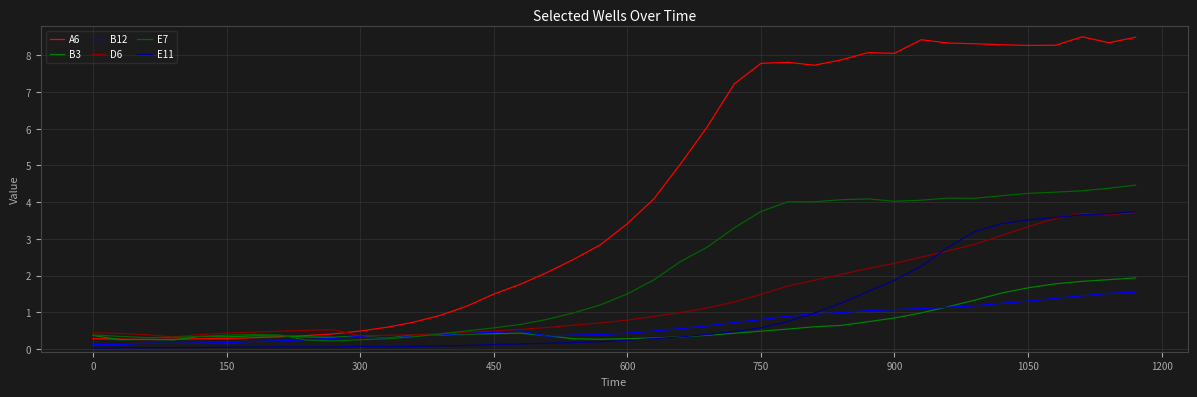

What are all the series names shown in the legend?

A6, B3, B12, D6, E7, E11